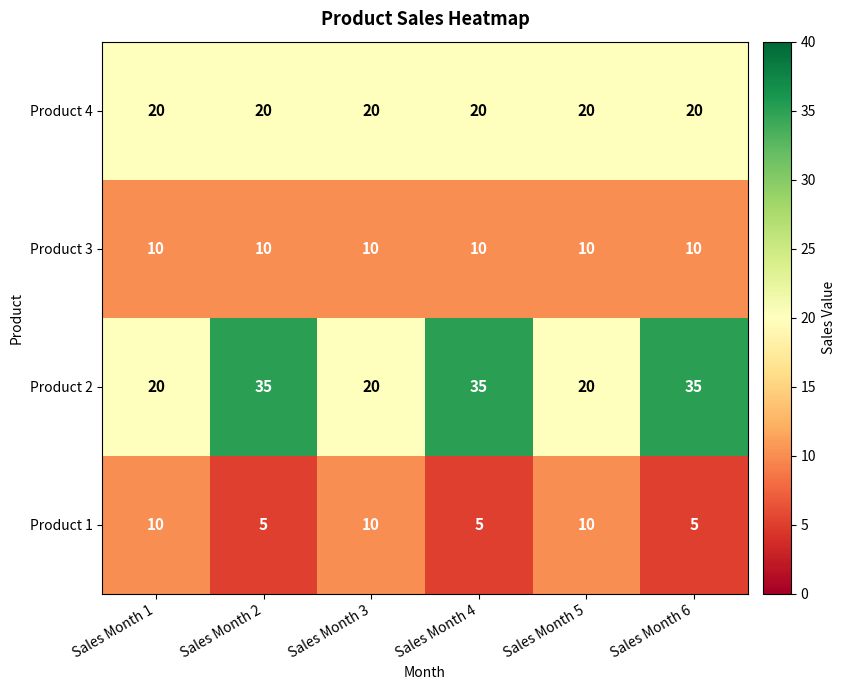

How many Product 2 values are between 20 and 35?

6